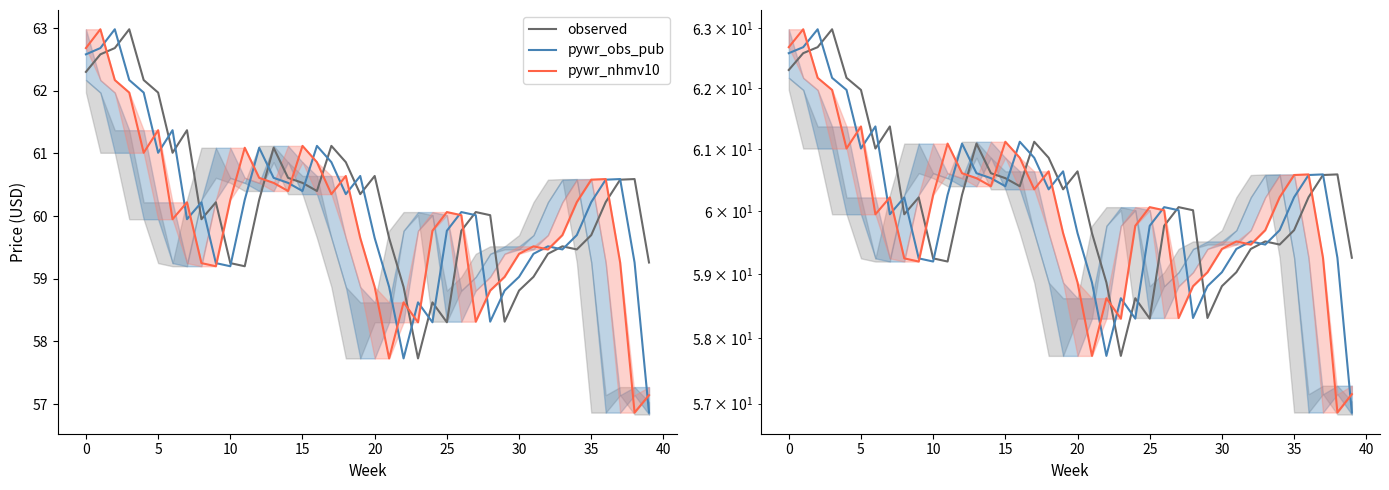

What is the average value of the pywr_nhmv10 series?

60.0